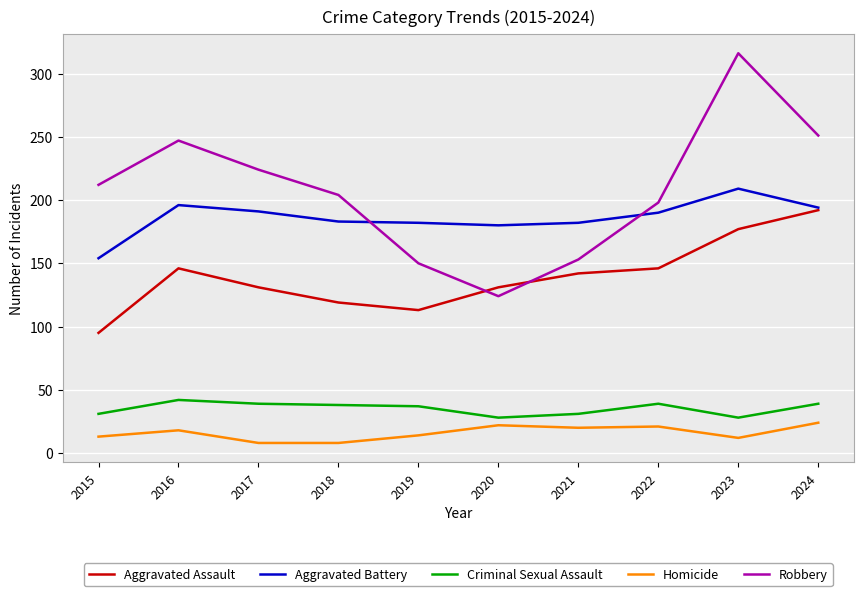

Is it true that Homicide equals 14 at 2019?

True